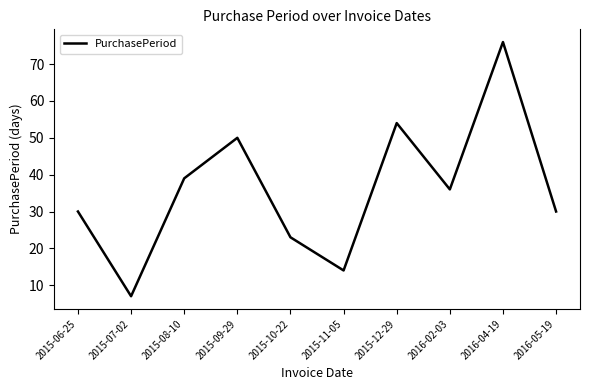

What is the maximum value shown in the chart?

76